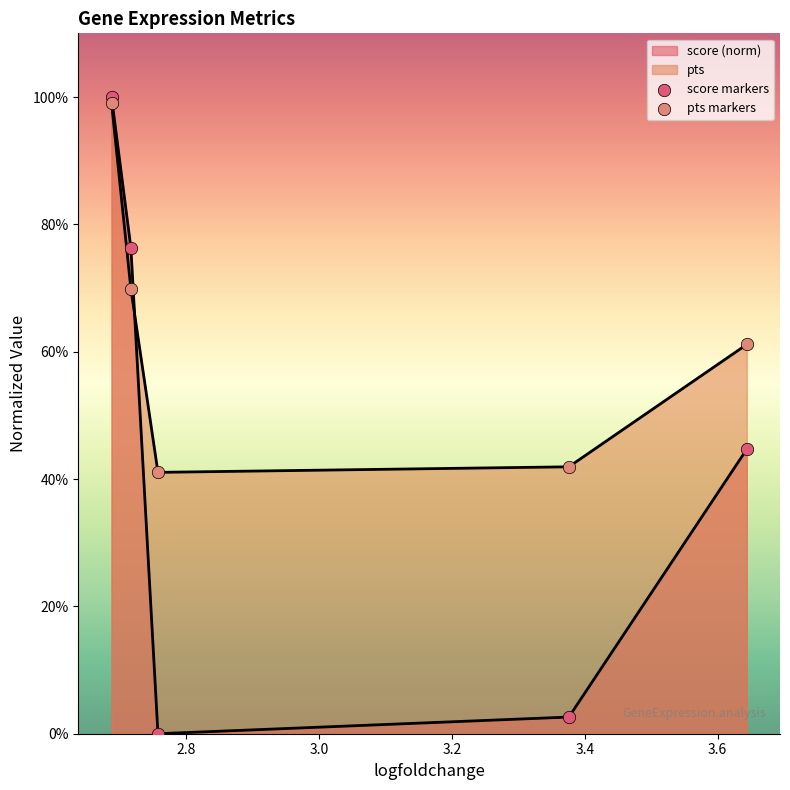

Which series has the widest spread of Y values?

score markers